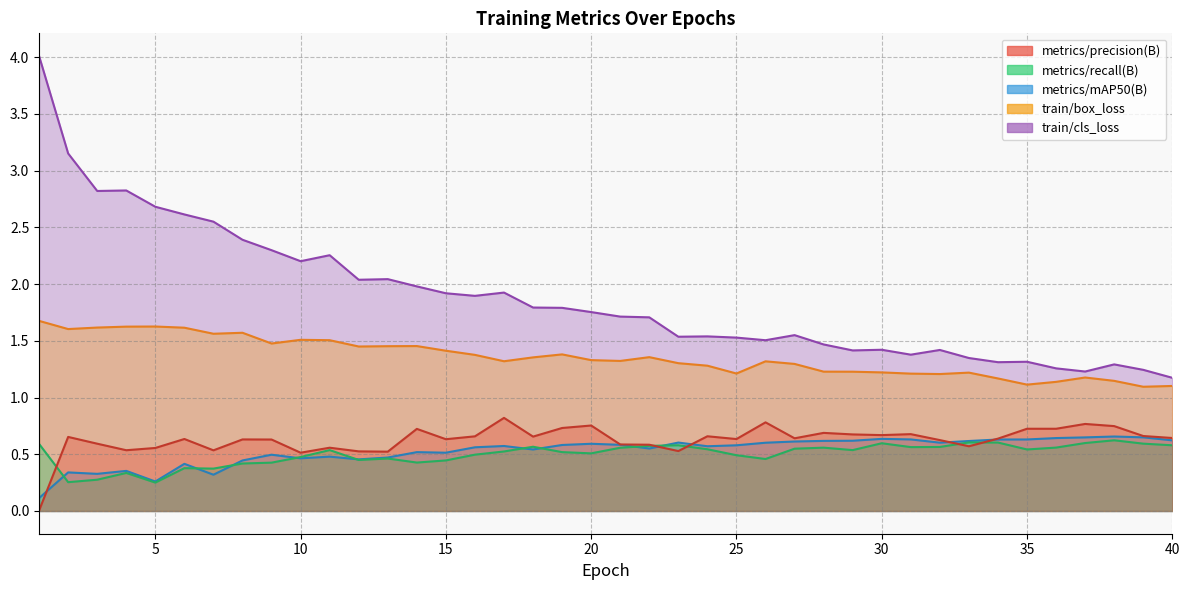

List the series in order of their peak value, lowest first.

metrics/recall(B), metrics/mAP50(B), metrics/precision(B), train/box_loss, train/cls_loss